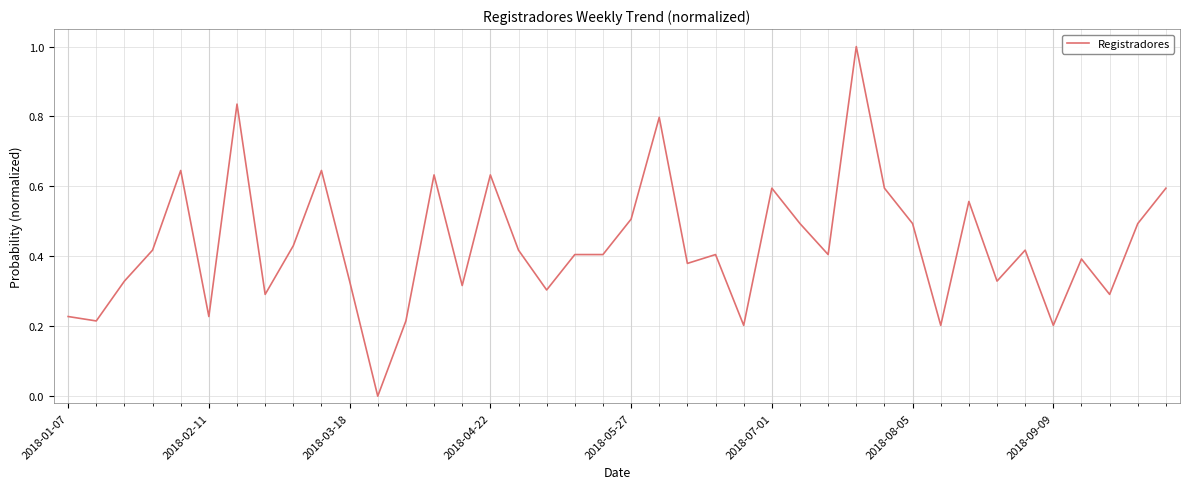

What is the difference between the maximum and minimum values?

1.0